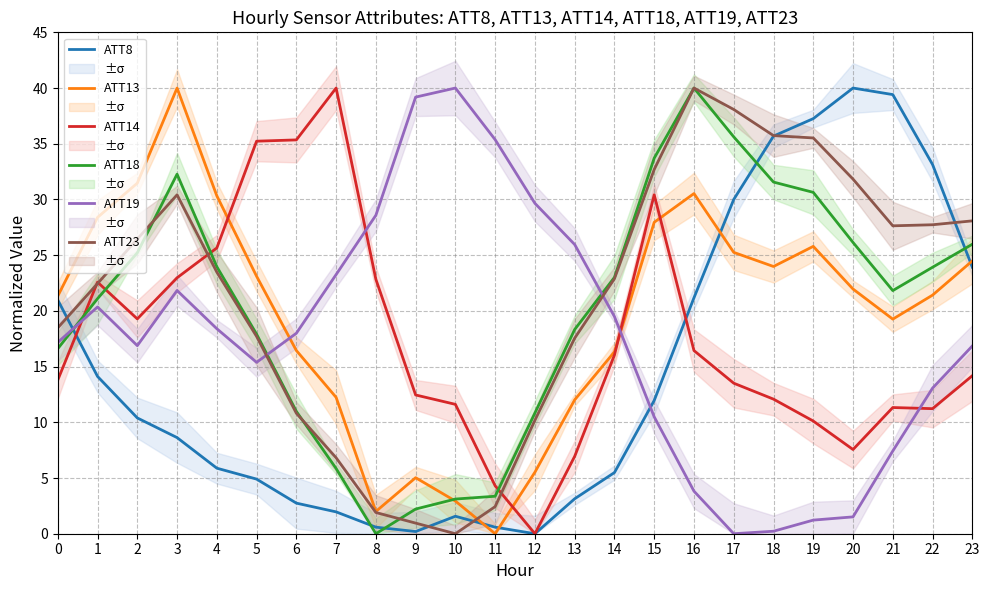

Reading left to right, what are all the values shown in this chart?

ATT8: 0=21.0	1=14.1	2=10.4	3=8.6	4=5.9	5=4.9	6=2.7	7=2.0	8=0.6	9=0.2	10=1.6	11=0.6	12=0.0	13=3.1	14=5.5	15=12.0	16=21.2	17=30.0	18=35.7	19=37.3	20=40.0	21=39.4	22=33.1	23=23.9
ATT13: 0=21.3	1=28.4	2=31.5	3=40.0	4=30.3	5=23.1	6=16.4	7=12.2	8=2.0	9=5.0	10=2.9	11=0.0	12=5.5	13=12.0	14=16.3	15=28.0	16=30.5	17=25.3	18=24.0	19=25.8	20=22.0	21=19.3	22=21.4	23=24.5
ATT14: 0=13.8	1=22.6	2=19.3	3=23.0	4=25.6	5=35.2	6=35.3	7=40.0	8=22.8	9=12.5	10=11.6	11=4.3	12=0.0	13=6.9	14=16.0	15=30.4	16=16.4	17=13.5	18=12.1	19=10.1	20=7.6	21=11.3	22=11.2	23=14.2
ATT18: 0=16.6	1=21.1	2=25.2	3=32.3	4=24.0	5=17.9	6=11.0	7=5.9	8=0.0	9=2.2	10=3.1	11=3.4	12=10.8	13=18.3	14=23.0	15=33.7	16=40.0	17=35.6	18=31.6	19=30.6	20=26.1	21=21.8	22=23.9	23=26.0
ATT19: 0=17.2	1=20.4	2=16.9	3=21.8	4=18.4	5=15.4	6=18.0	7=23.3	8=28.6	9=39.2	10=40.0	11=35.4	12=29.7	13=26.0	14=19.5	15=10.5	16=3.8	17=0.0	18=0.2	19=1.2	20=1.5	21=7.4	22=13.1	23=16.9
ATT23: 0=18.5	1=22.5	2=26.4	3=30.4	4=23.5	5=17.7	6=10.8	7=6.8	8=1.9	9=1.0	10=0.0	11=2.4	12=10.2	13=17.6	14=22.9	15=32.7	16=40.0	17=38.1	18=35.7	19=35.5	20=31.8	21=27.6	22=27.7	23=28.1